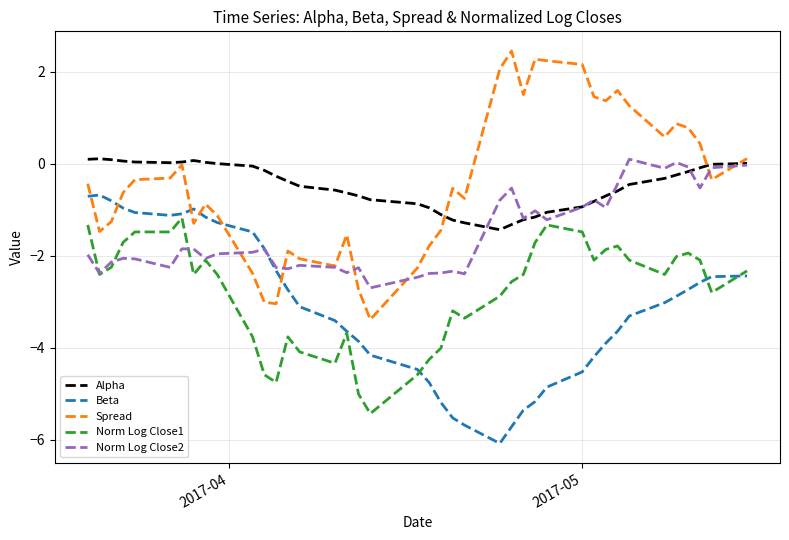

True or false: Spread and Norm Log Close1 cross at least once.

False